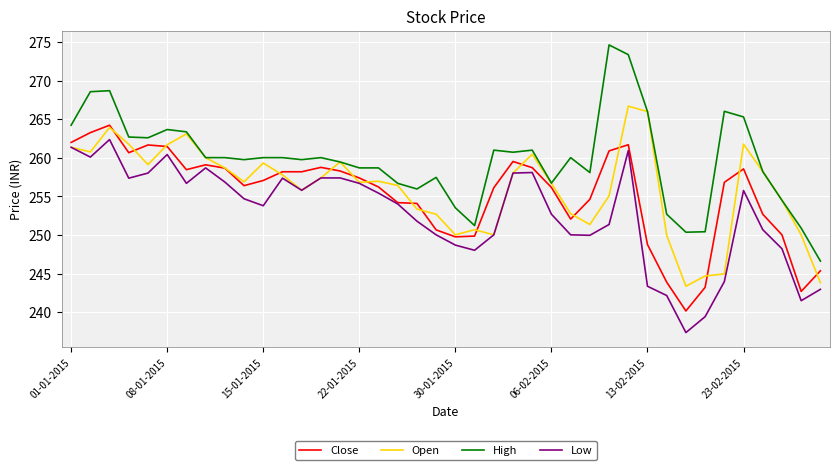

What is the difference between the maximum and minimum values in the Low series?

25.0